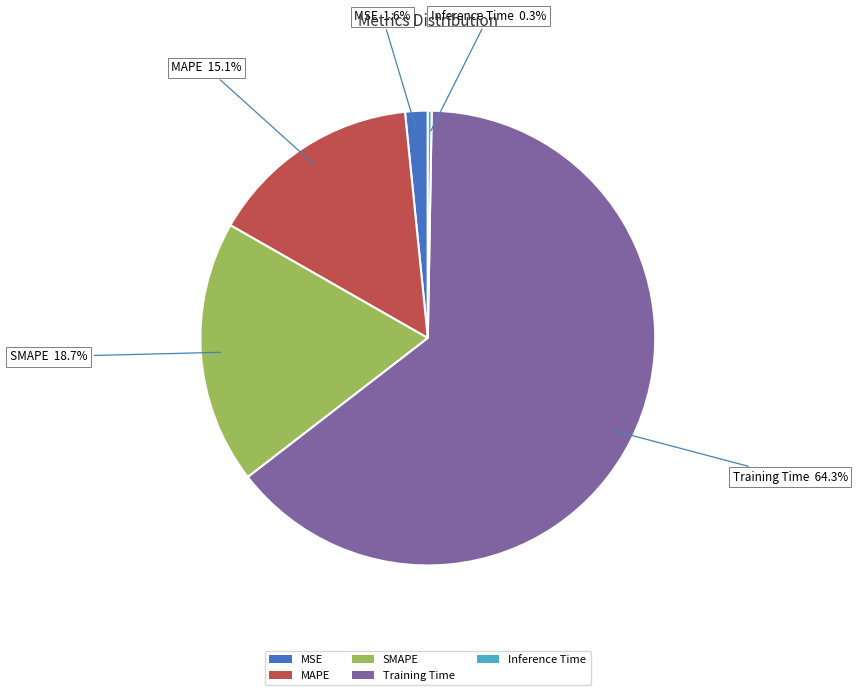

Is there a majority slice in this chart?

Yes